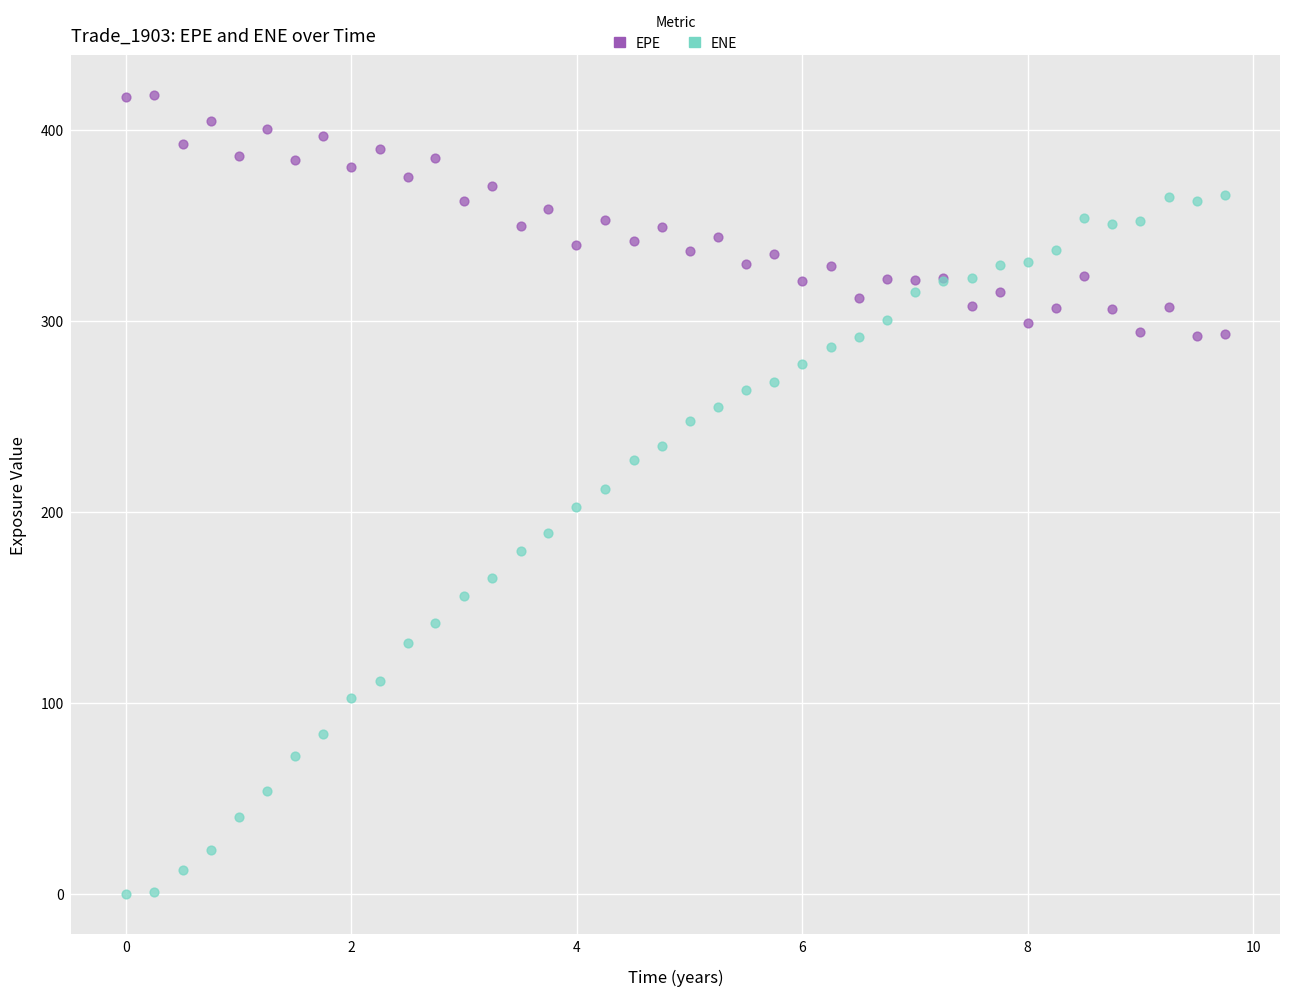

Which series has the widest spread of Y values?

ENE